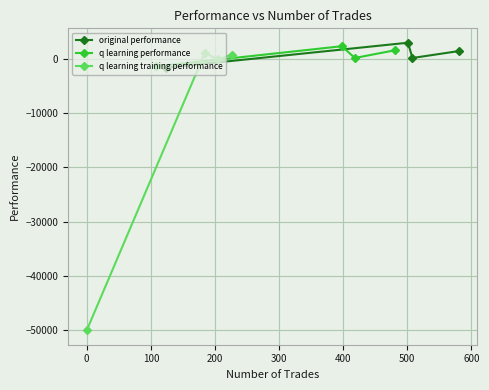

How many interior local valleys does the q learning training performance series have?

1